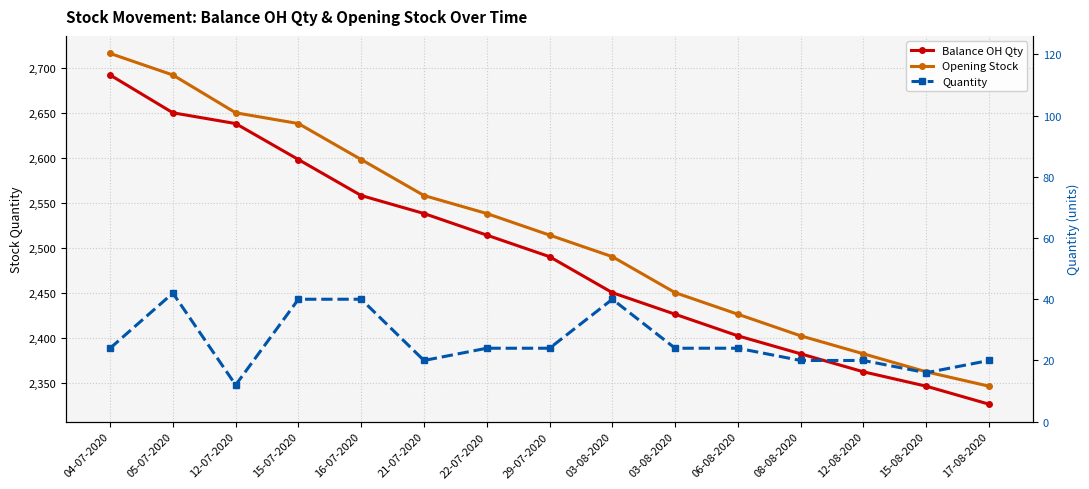

Does the chart have visible grid lines?

Yes